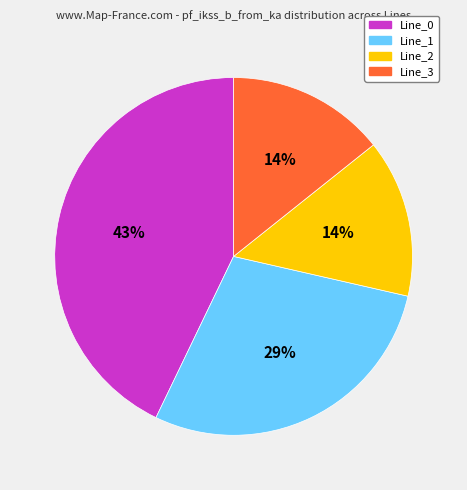

Is there a majority slice in this chart?

No